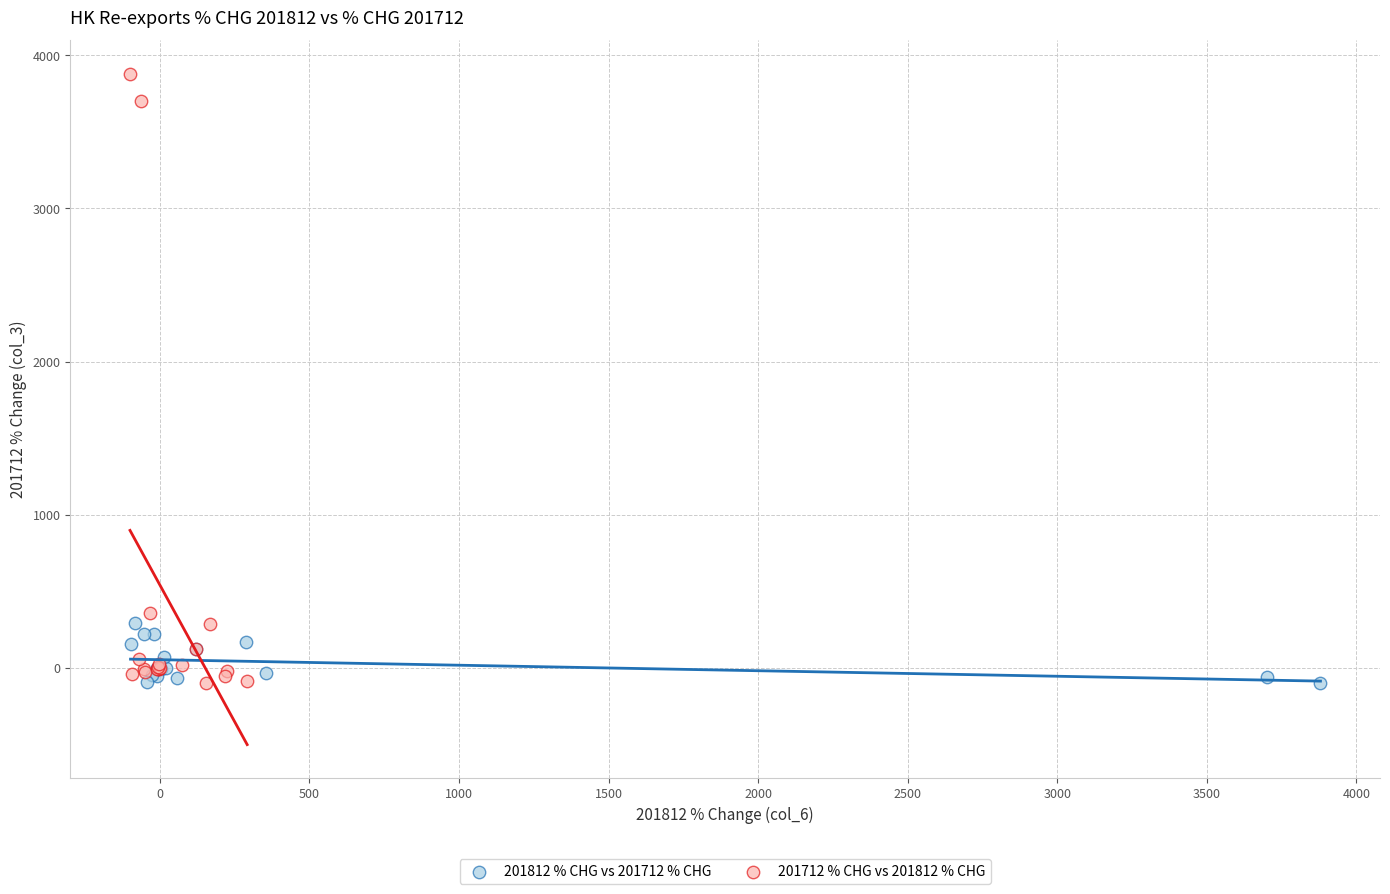

What are all the series names shown in the legend?

201812 % CHG vs 201712 % CHG, 201712 % CHG vs 201812 % CHG